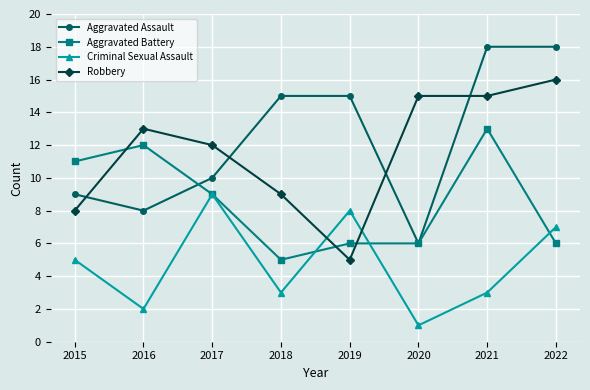

The value of Aggravated Assault at 2015 is 3. True or false?

False